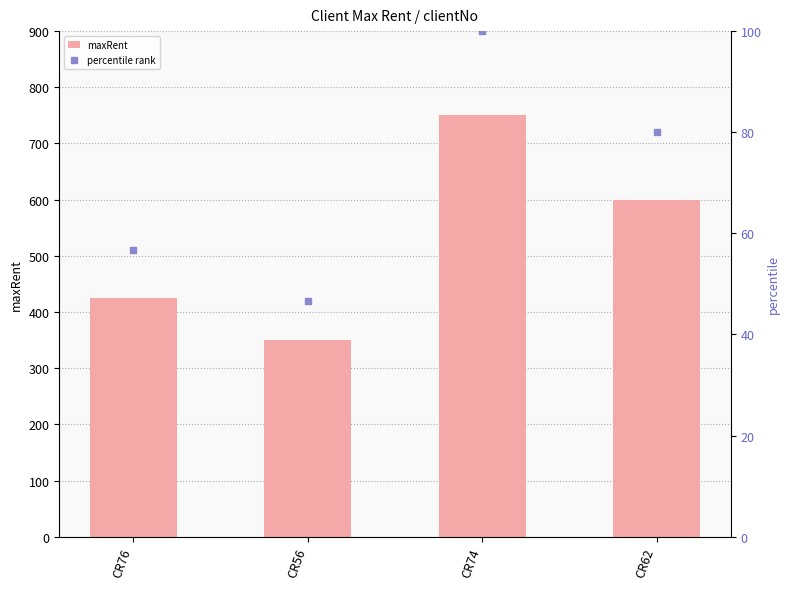

Which series reaches the maximum Y coordinate?

maxRent